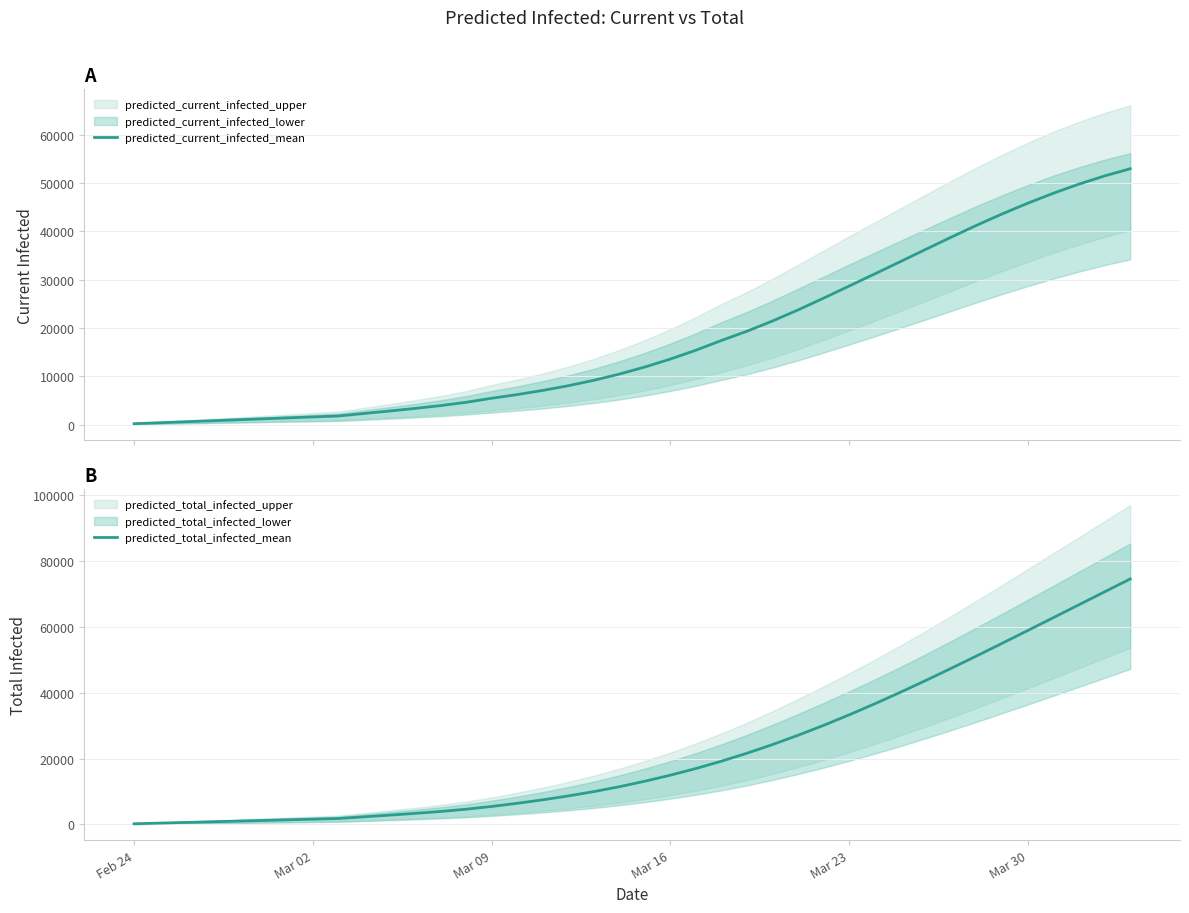

The value of predicted_total_infected_mean at Mar 23 is 49421. True or false?

False